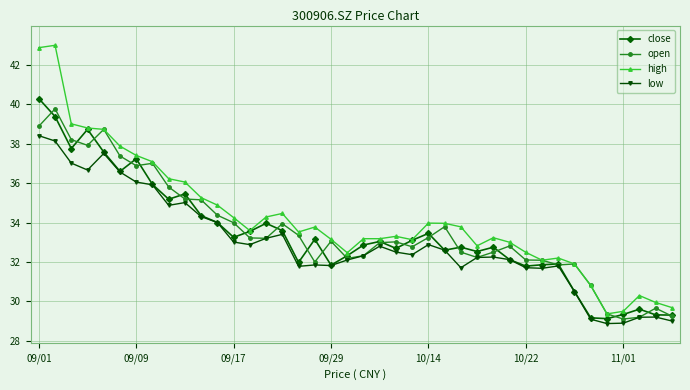

What is the minimum value shown in the chart?

28.9